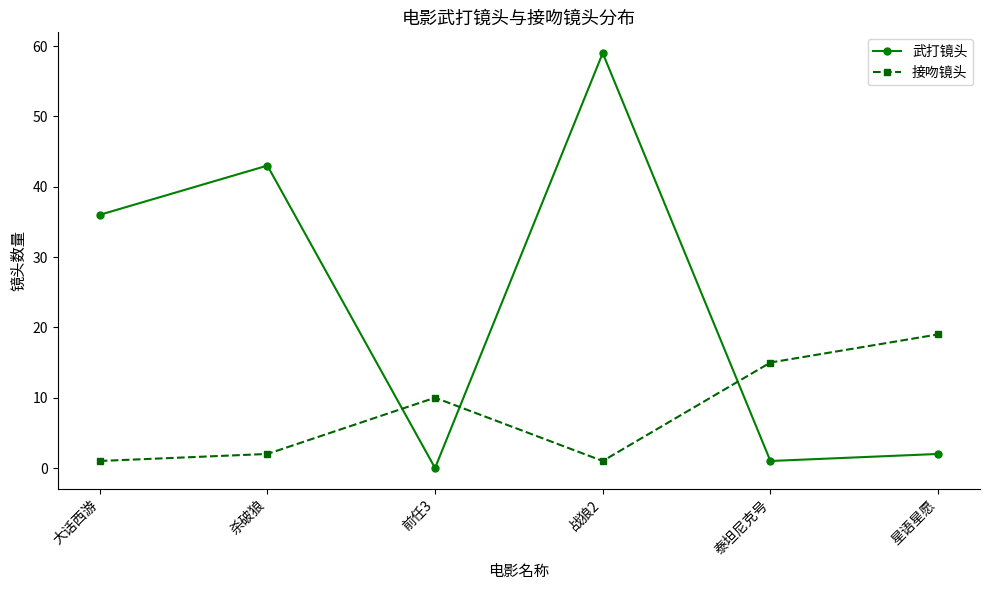

At how many categories does at least one series exceed 12?

5